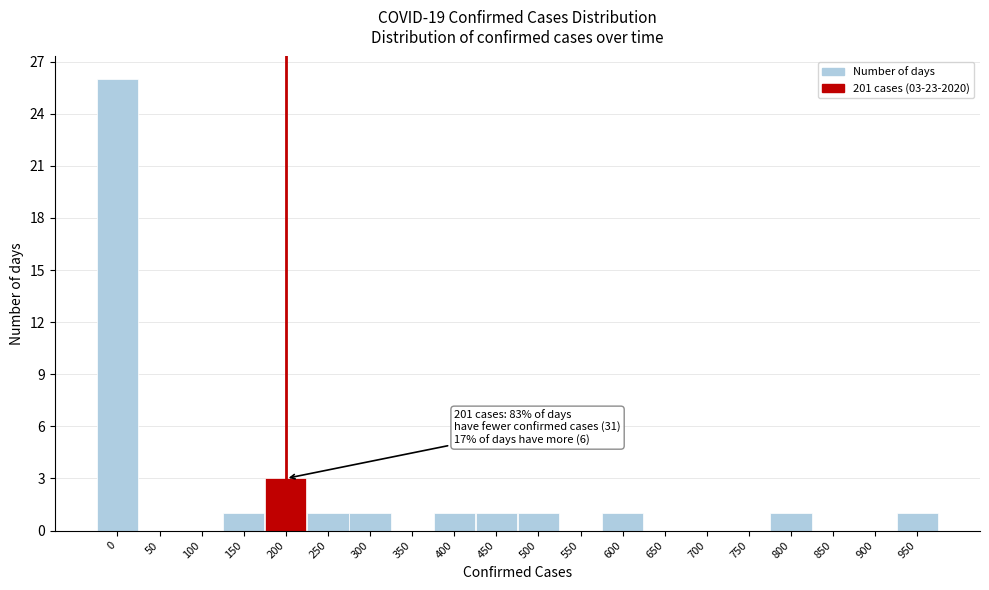

Reading right to left, extract all data points from this chart.

950=1	900=0	850=0	800=1	750=0	700=0	650=0	600=1	550=0	500=1	450=1	400=1	350=0	300=1	250=1	200=3	150=1	100=0	50=0	0=26